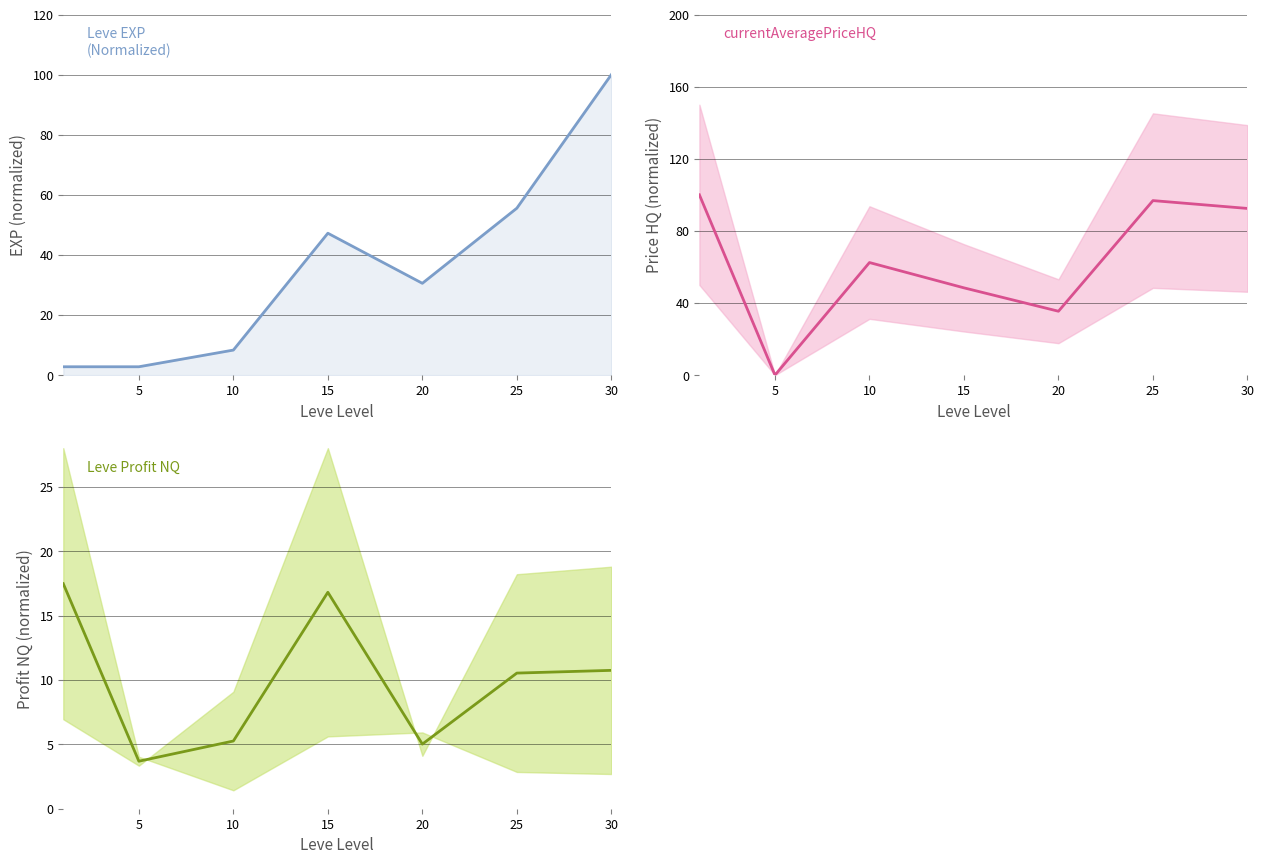

Does the chart have visible grid lines?

Yes